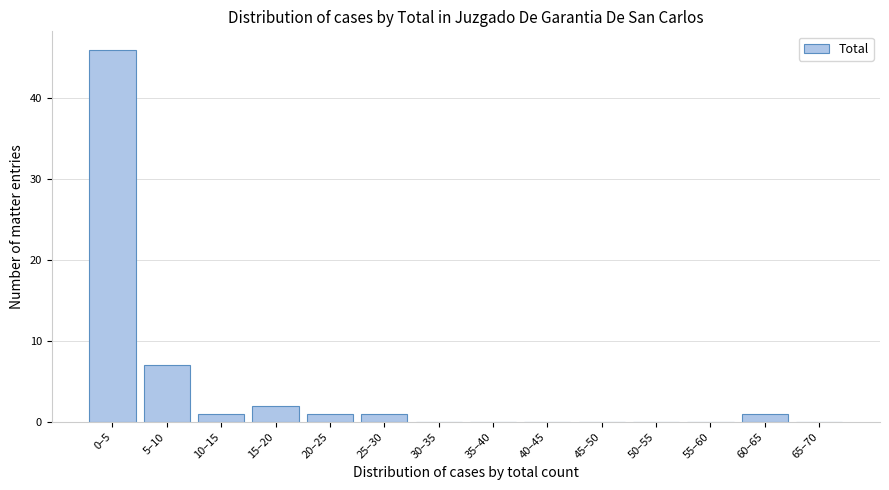

Reading left to right, what are all the values shown in this chart?

0–5=46	5–10=7	10–15=1	15–20=2	20–25=1	25–30=1	30–35=0	35–40=0	40–45=0	45–50=0	50–55=0	55–60=0	60–65=1	65–70=0